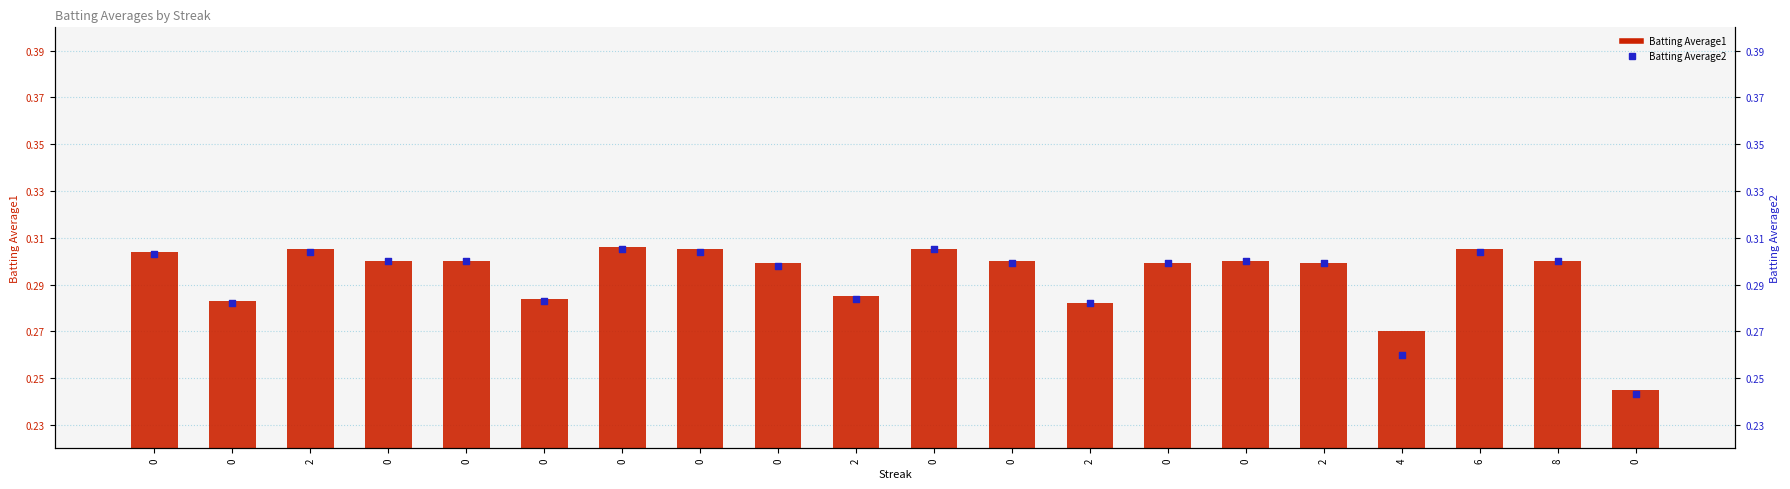

Which series has the widest spread of Y values?

Batting Average2